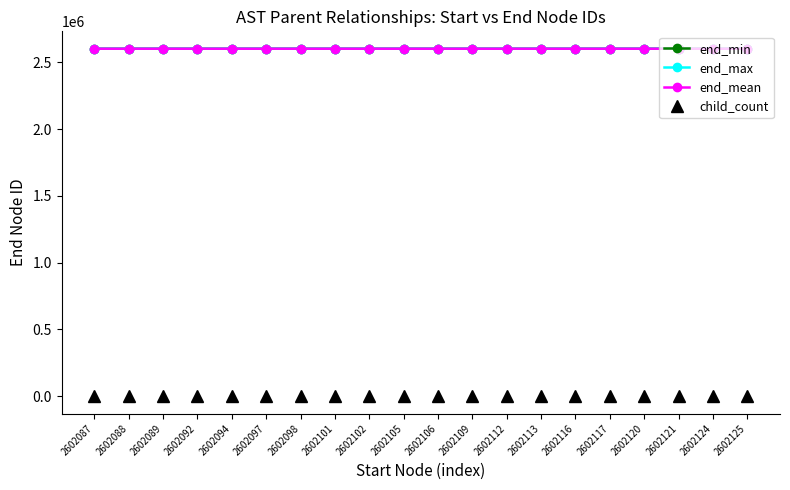

What is the difference between the second highest and minimum values in the child_count series?

2.0